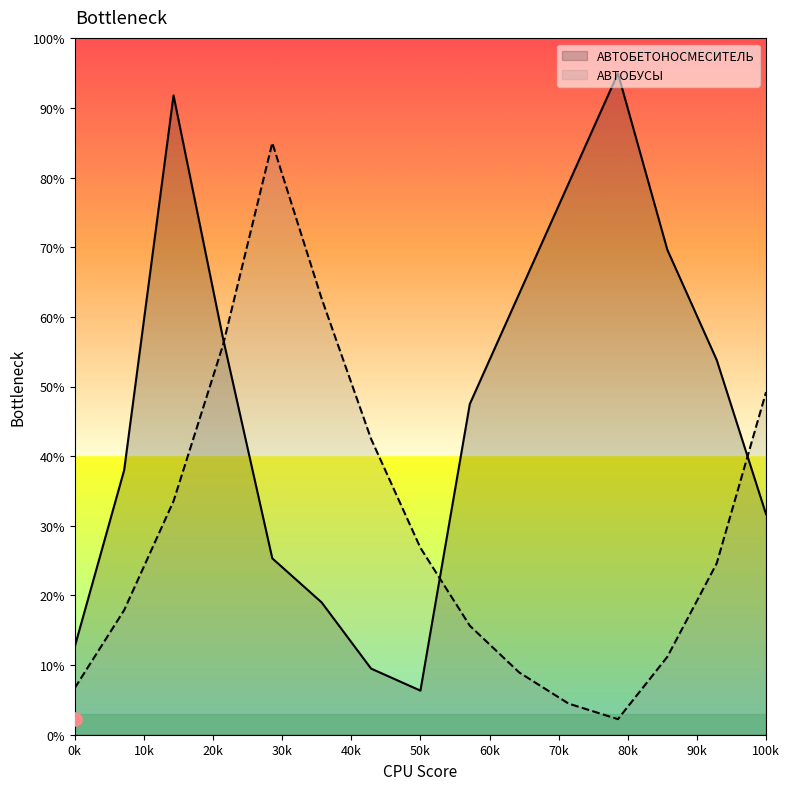

What are all the series names shown in the legend?

АВТОБЕТОНОСМЕСИТЕЛЬ, АВТОБУСЫ